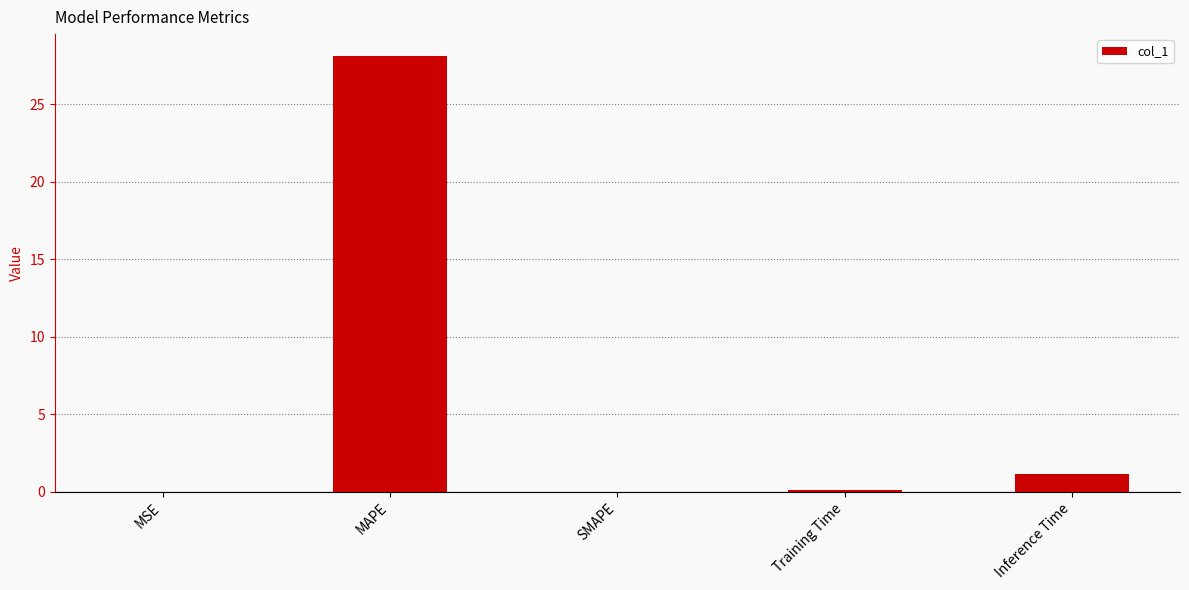

What is the greatest value displayed?

28.1